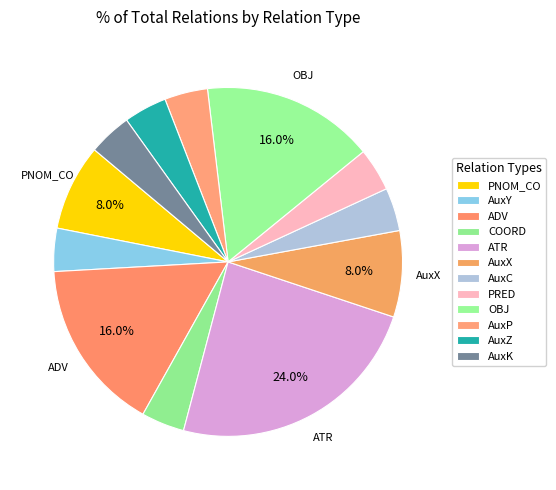

True or false: AuxK accounts for 4% of the total.

True